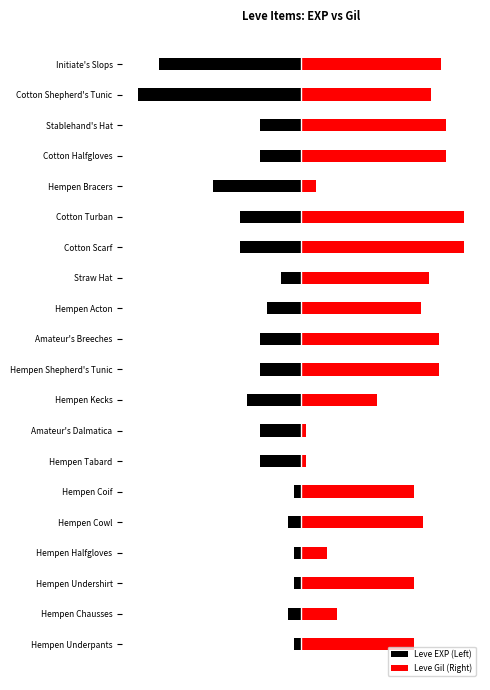

How many values in the Leve EXP (Left) series exceed -20?

8